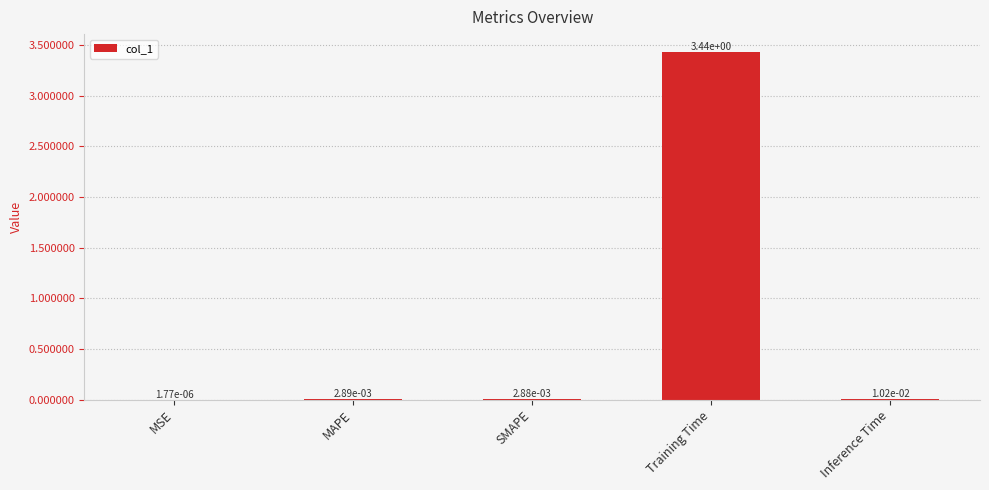

What is the sum of all values?

3.5